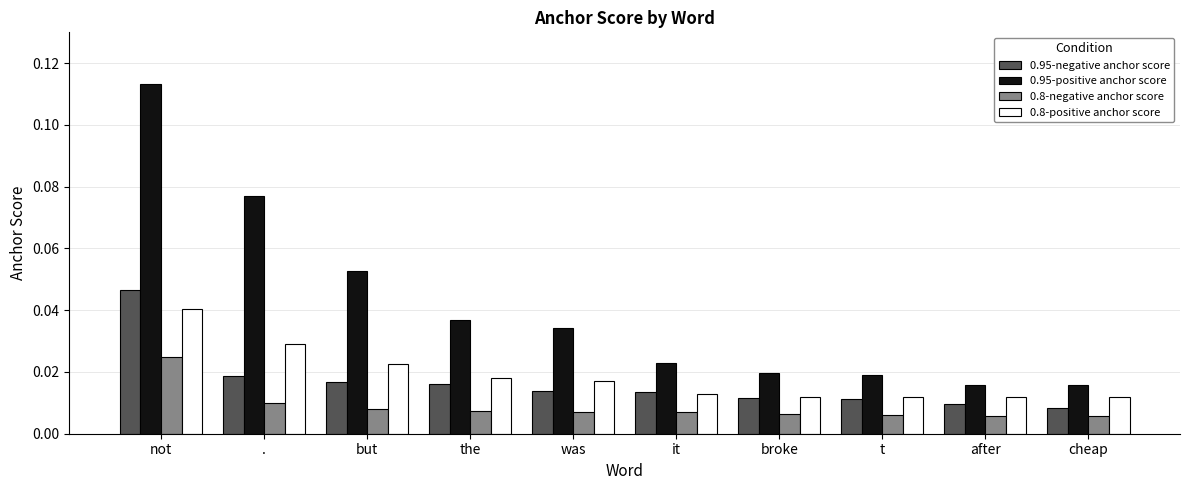

Which series has the widest spread of values?

0.95-positive anchor score